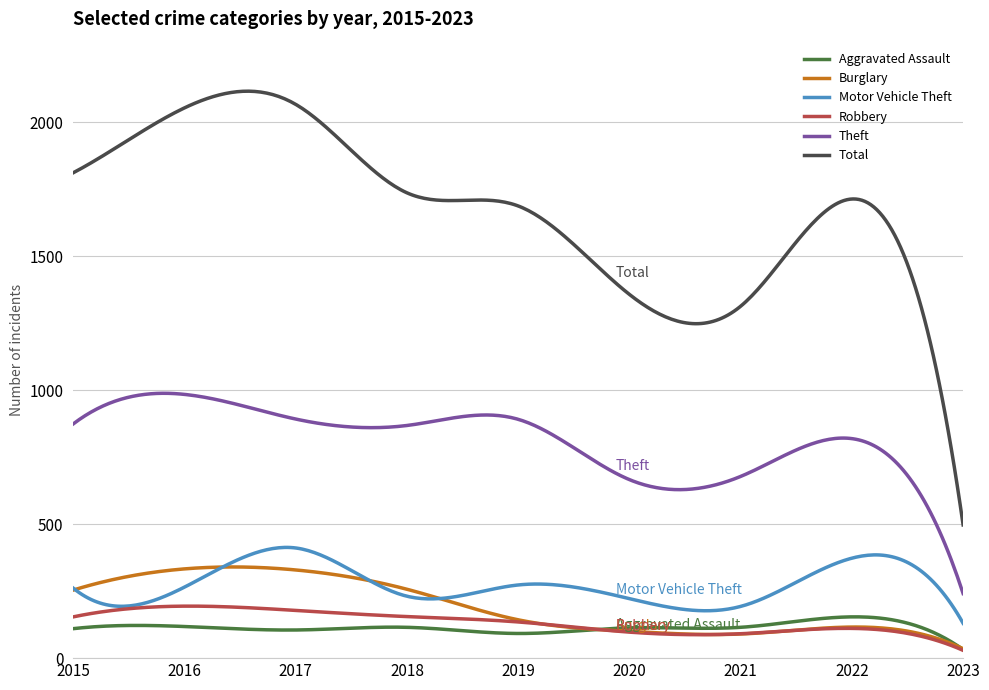

True or false: Total and Theft cross at least once.

False